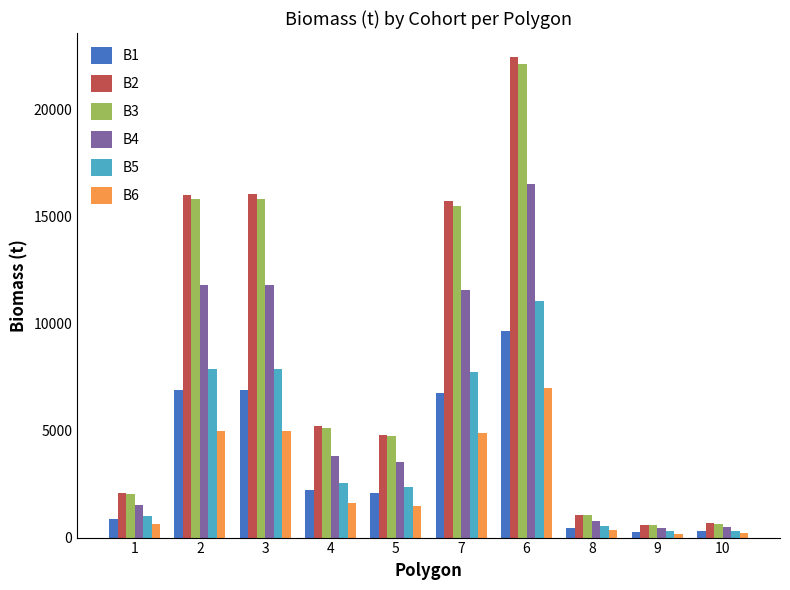

What is the value of the B4 bar at the 3rd from the left?

11825.7